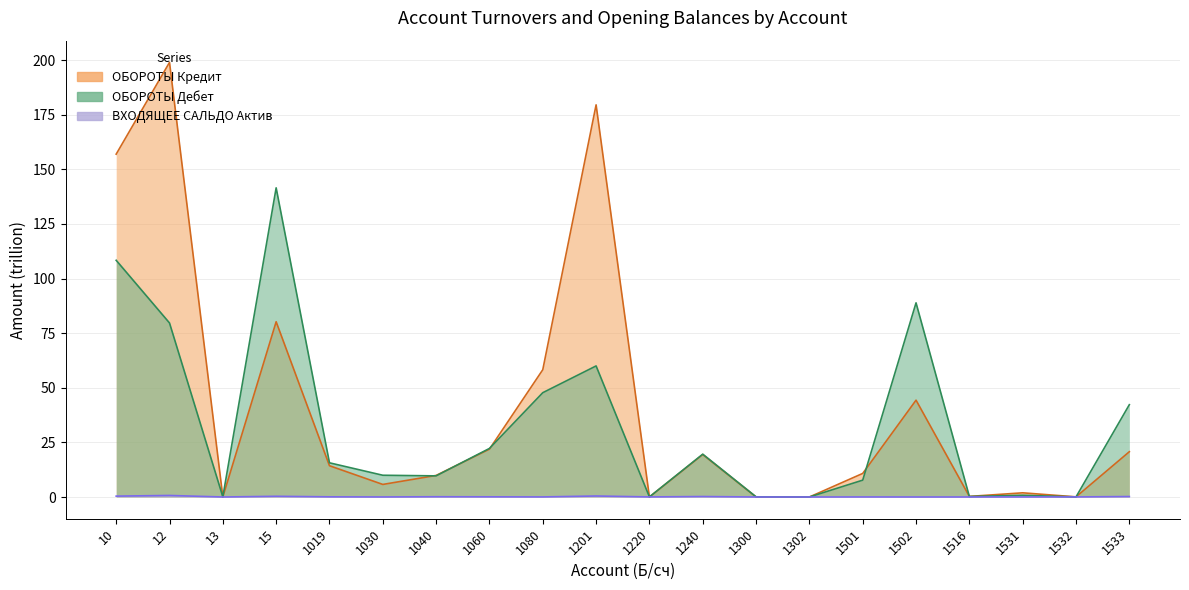

The ОБОРОТЫ Кредит series shows 179.5 at 1201. True or false?

True